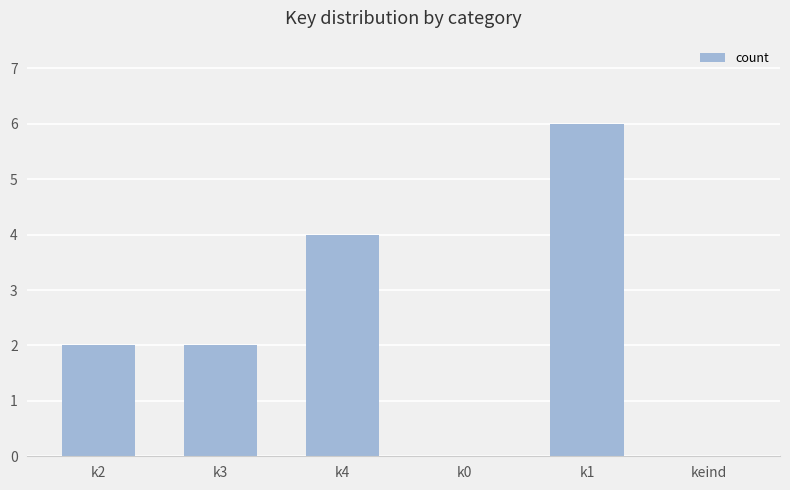

What is the difference between the values at keind and k3?

2